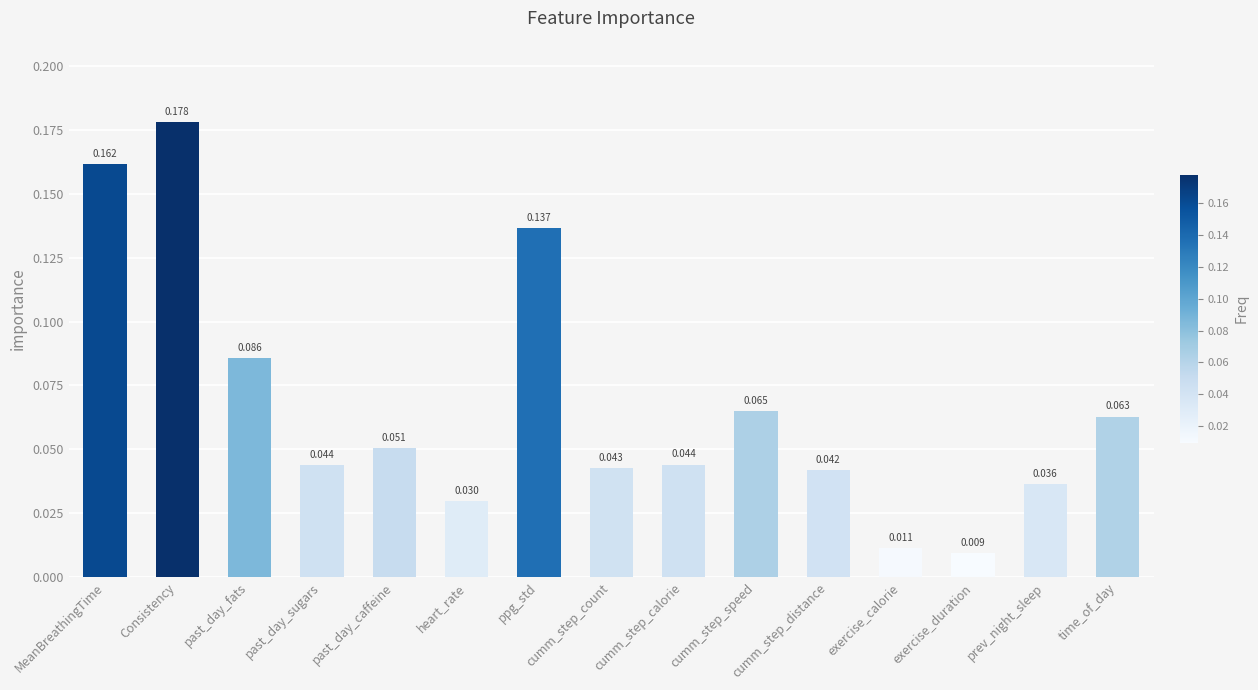

What is the label of the 4th bar from the right?

exercise_calorie